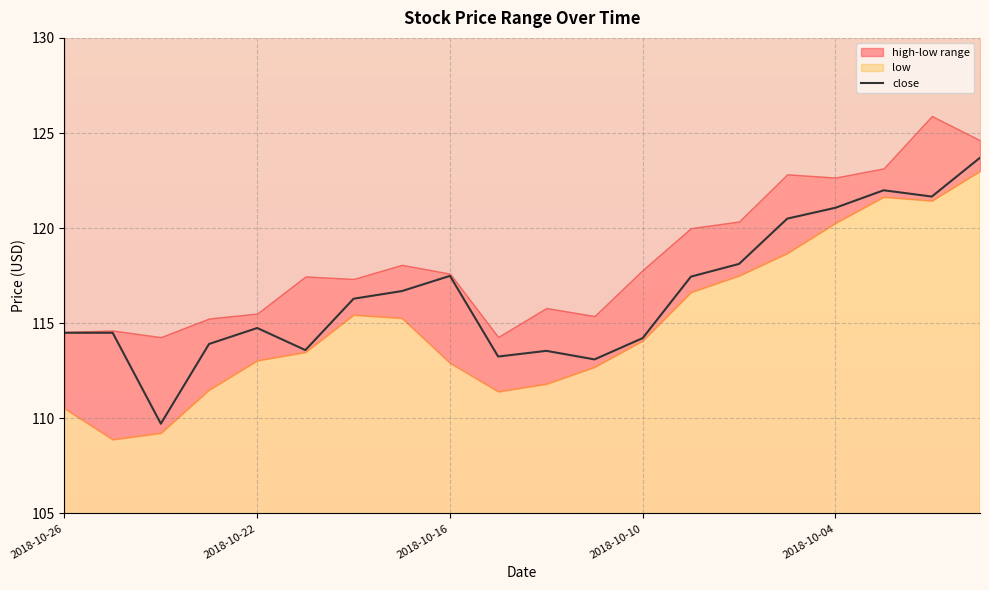

The close series shows 156.3 at 2018-10-26. True or false?

False